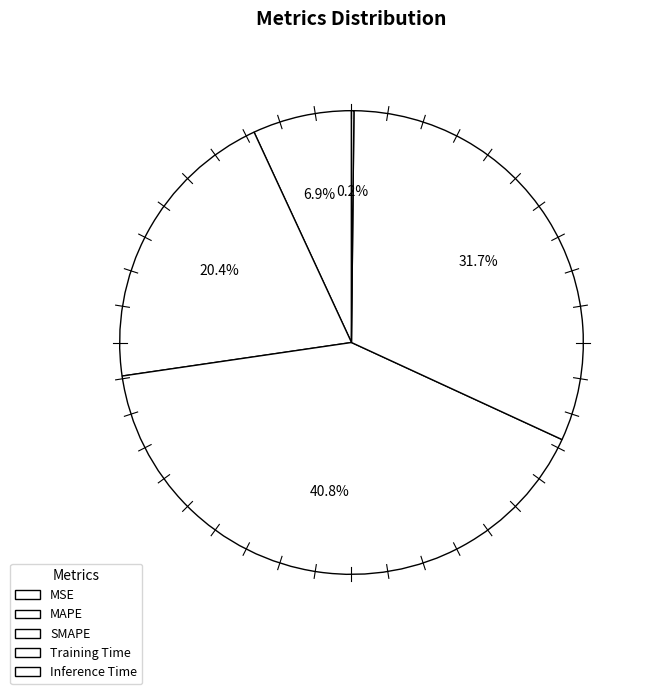

Count the number of slices in the pie.

5